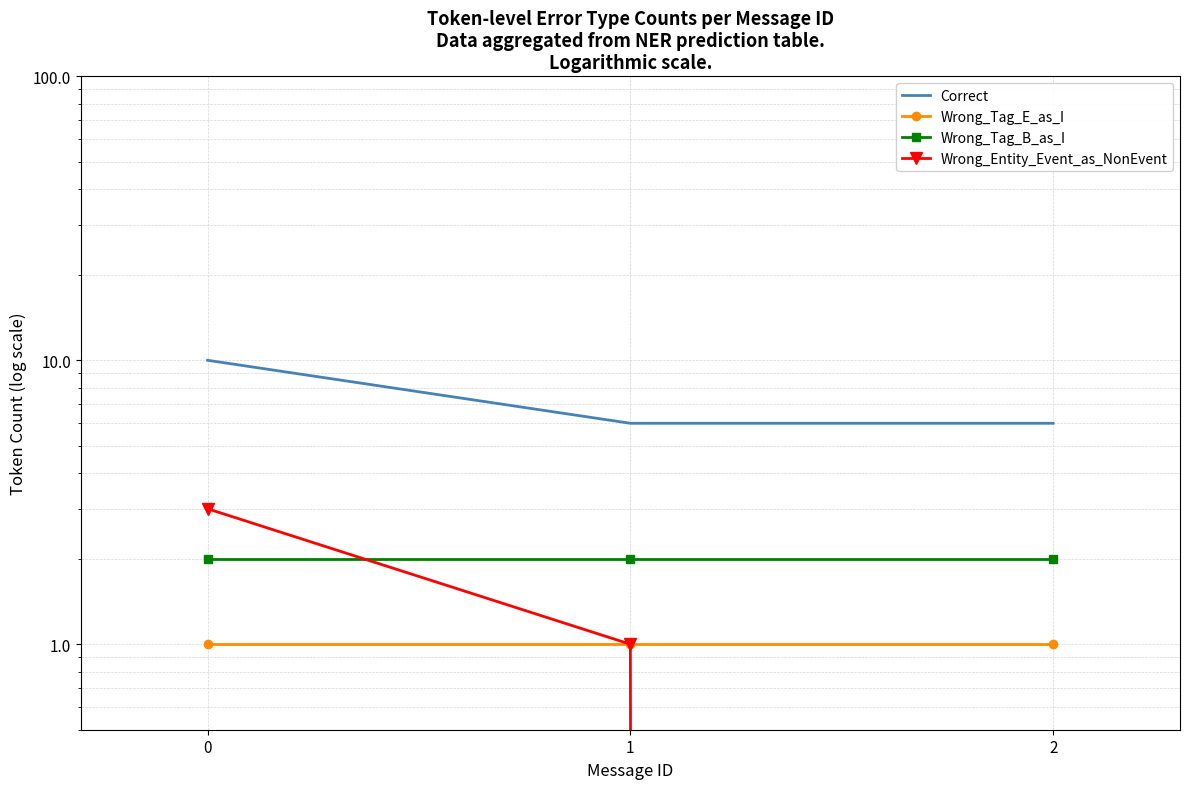

Rank the series by their maximum value, from highest to lowest.

Correct, Wrong_Entity_Event_as_NonEvent, Wrong_Tag_B_as_I, Wrong_Tag_E_as_I